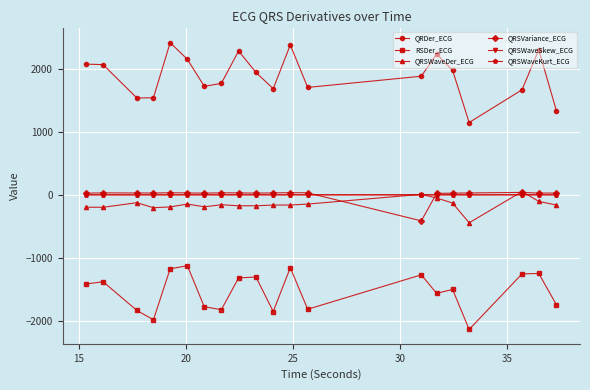

True or false: RSDer_ECG and QRSWaveSkew_ECG cross at least once.

False